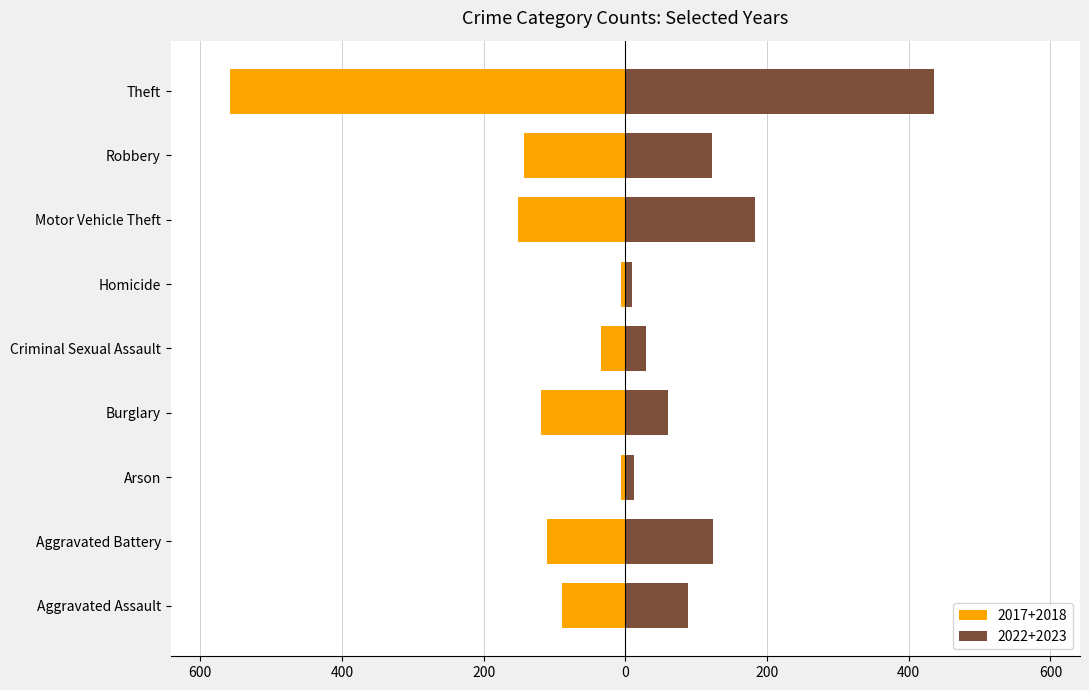

Read the 2017 value at Arson.

-6